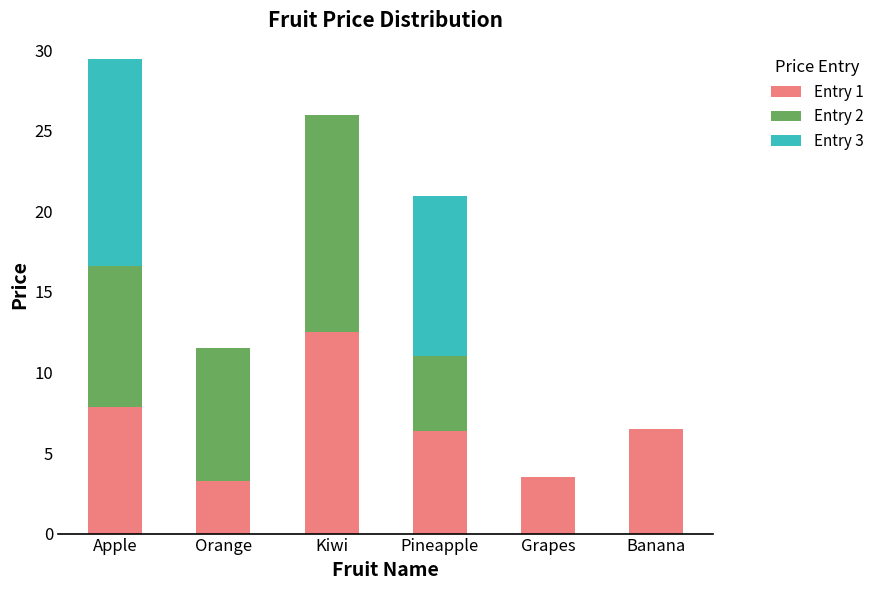

What is the total value across all series at Banana?

6.5